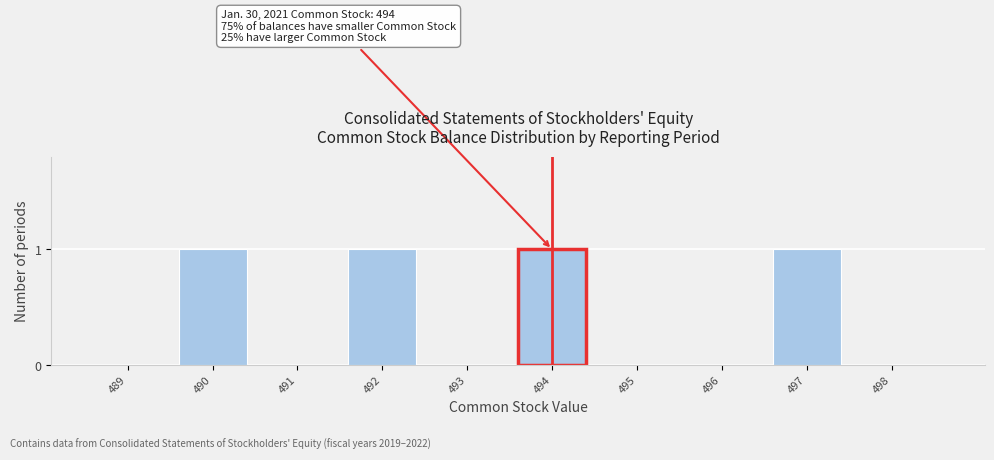

Reading right to left, transcribe all the data shown in this chart.

498=0	497=1	496=0	495=0	494=1	493=0	492=1	491=0	490=1	489=0